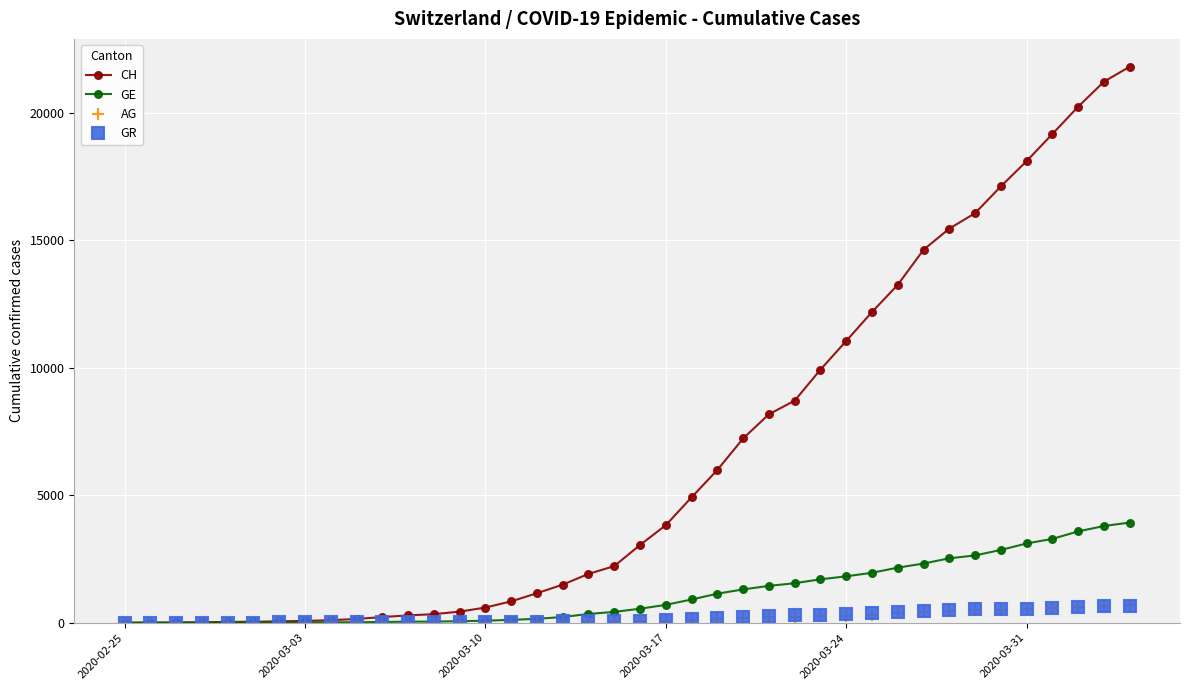

What is the sum of all GE values?

44879